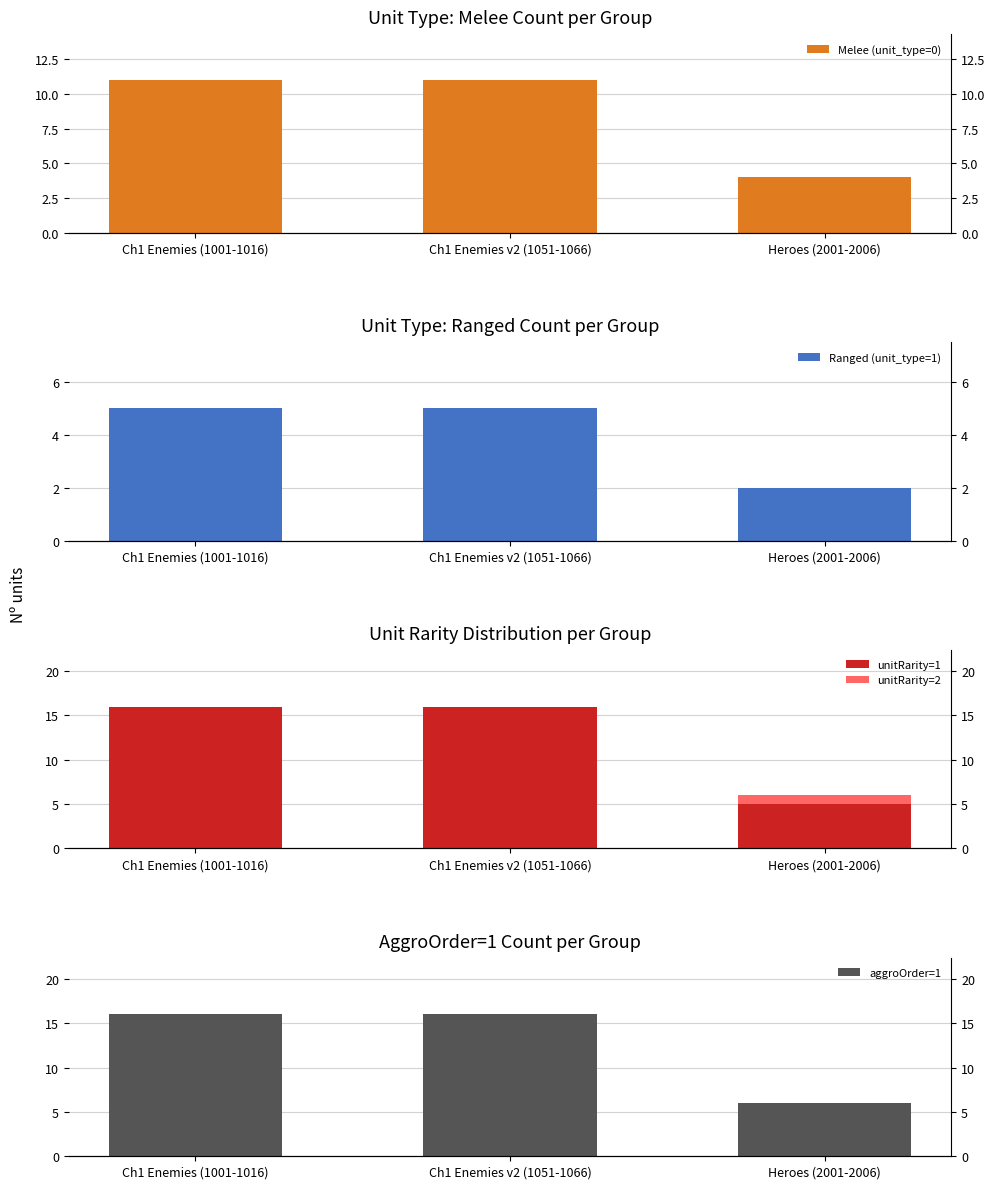

What is the spread (max minus min) of values at Heroes (2001-2006)?

5